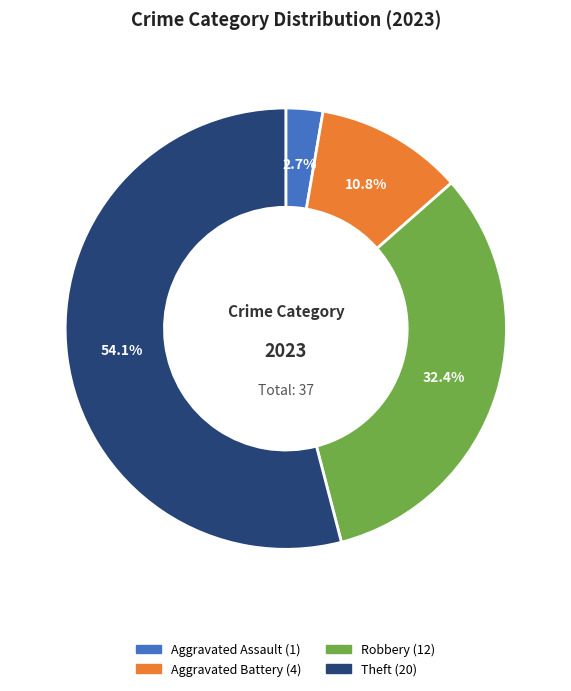

Is there a majority slice in this chart?

Yes